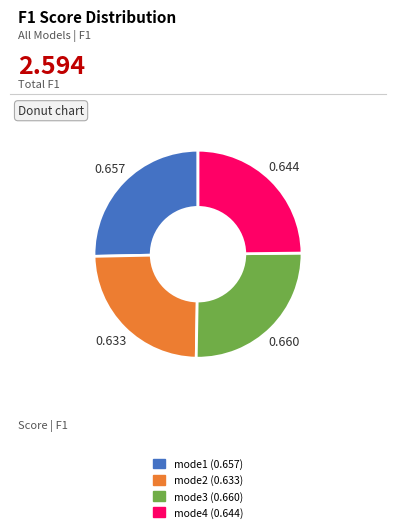

Combined, do mode1 and mode3 account for over 50%?

Yes